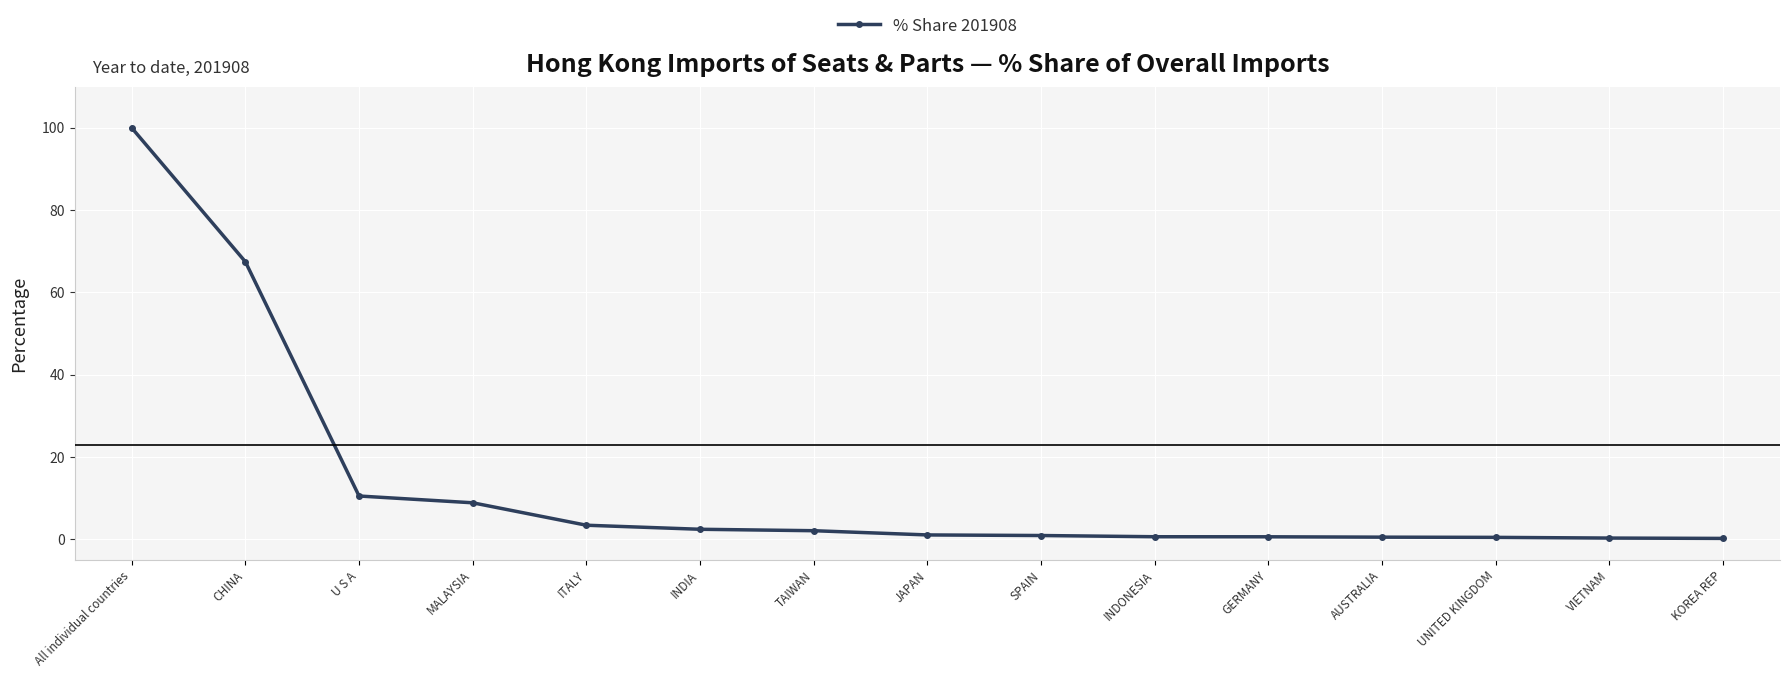

At which category does the chart reach its peak across all series?

All individual countries